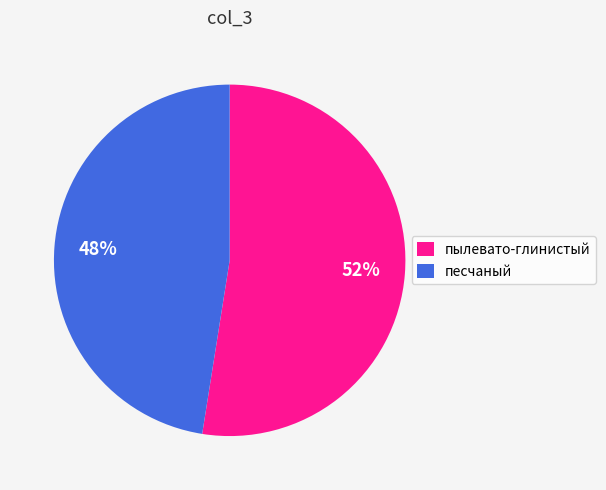

Which category has the biggest portion of the pie?

пылевато-глинистый